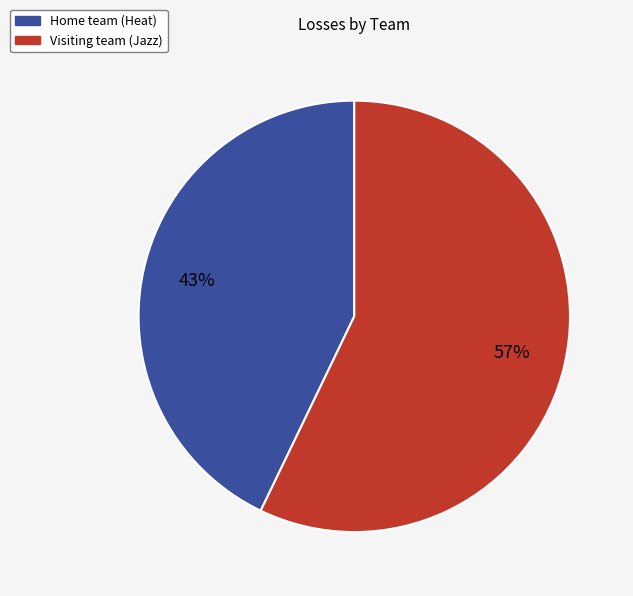

To the nearest percent, what is the combined percentage of Home team (Heat) and Visiting team (Jazz)?

100%